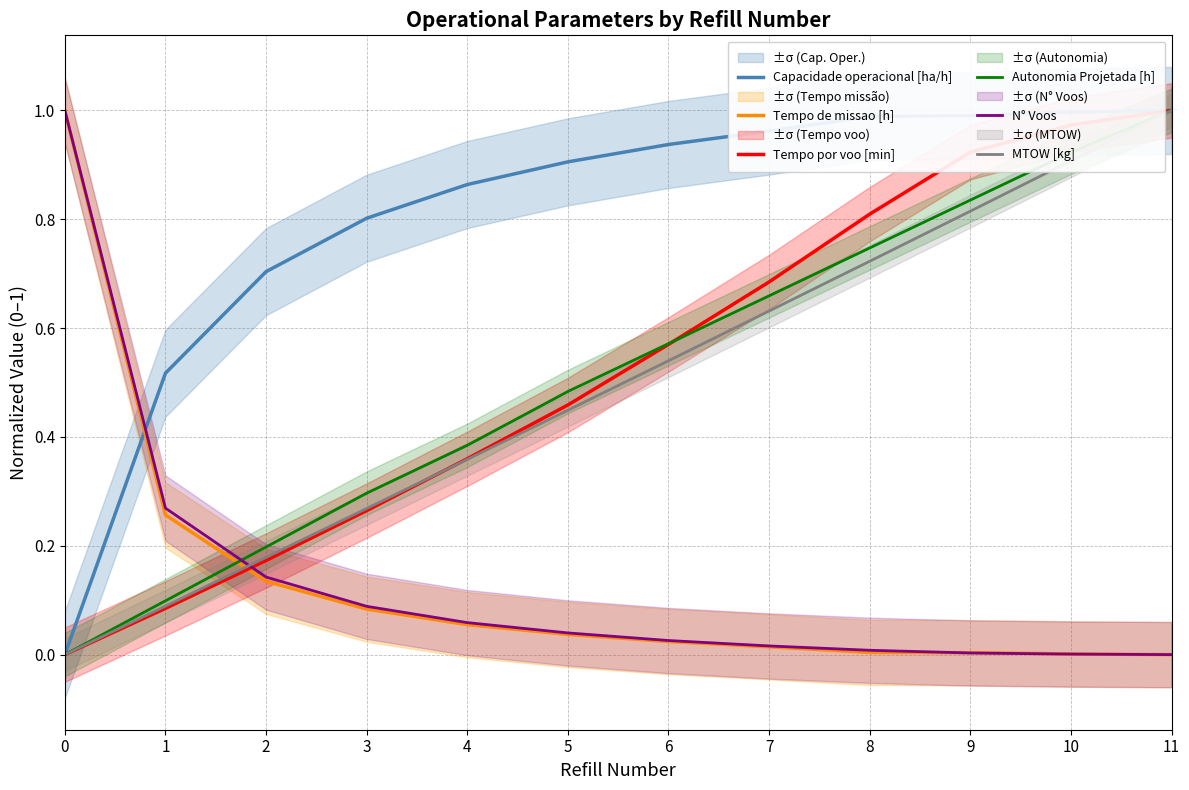

At 9, list the series in order from smallest to largest.

N° Voos, Tempo de missao [h], MTOW [kg], Autonomia Projetada [h], Tempo por voo [min], Capacidade operacional [ha/h]